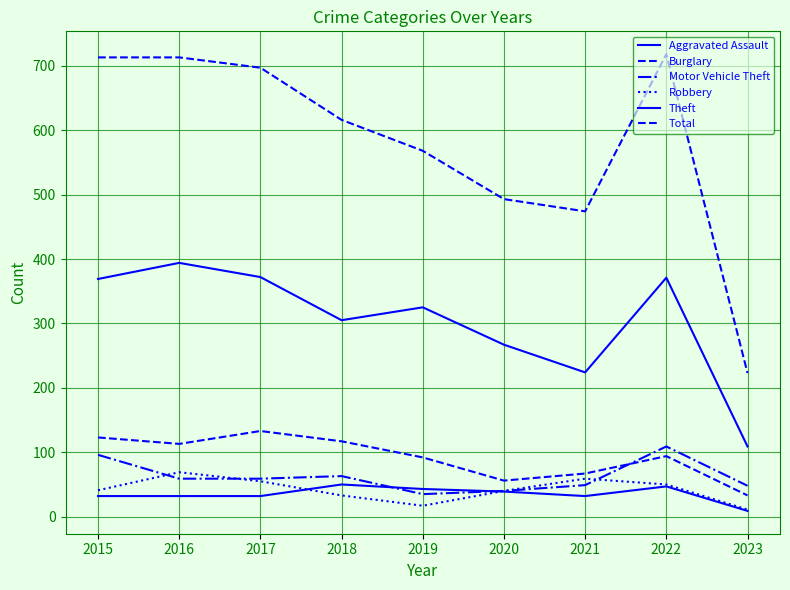

Reading left to right, list all the values displayed in this chart.

Aggravated Assault: 32	32	32	50	43	39	32	47	9
Burglary: 123	113	133	117	92	56	67	94	33
Motor Vehicle Theft: 96	59	59	63	35	40	49	109	48
Robbery: 41	69	55	33	17	40	59	50	11
Theft: 369	394	372	305	325	267	224	371	109
Total: 713	713	697	616	568	493	474	718	223